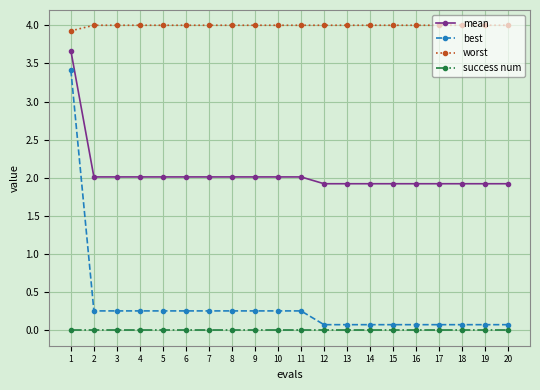

List the series in order of their peak value, highest first.

worst, mean, best, success num